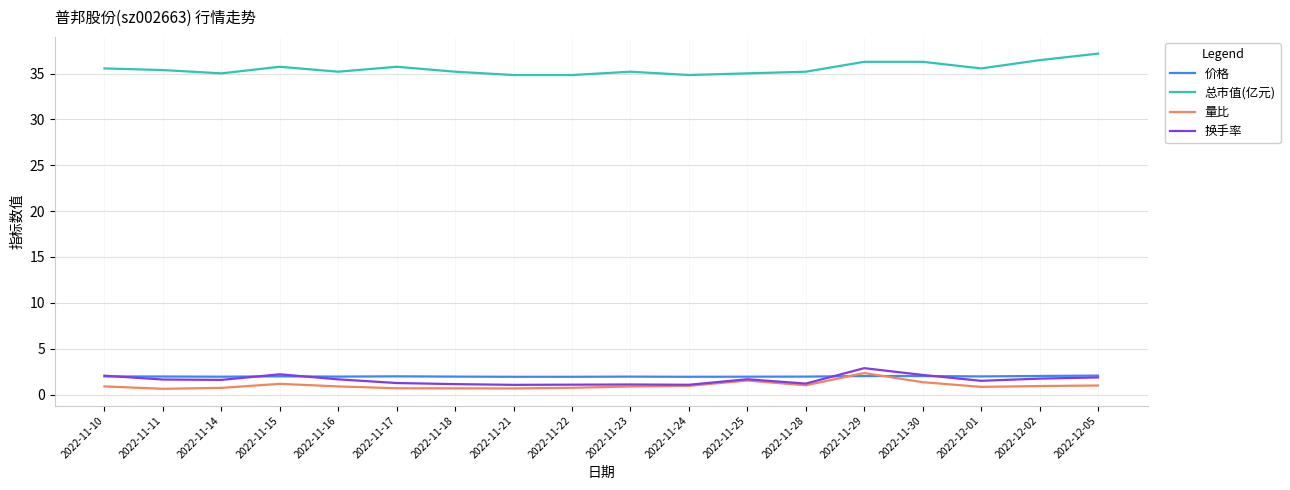

The 总市值(亿元) series shows 35.6 at 2022-11-10. True or false?

True